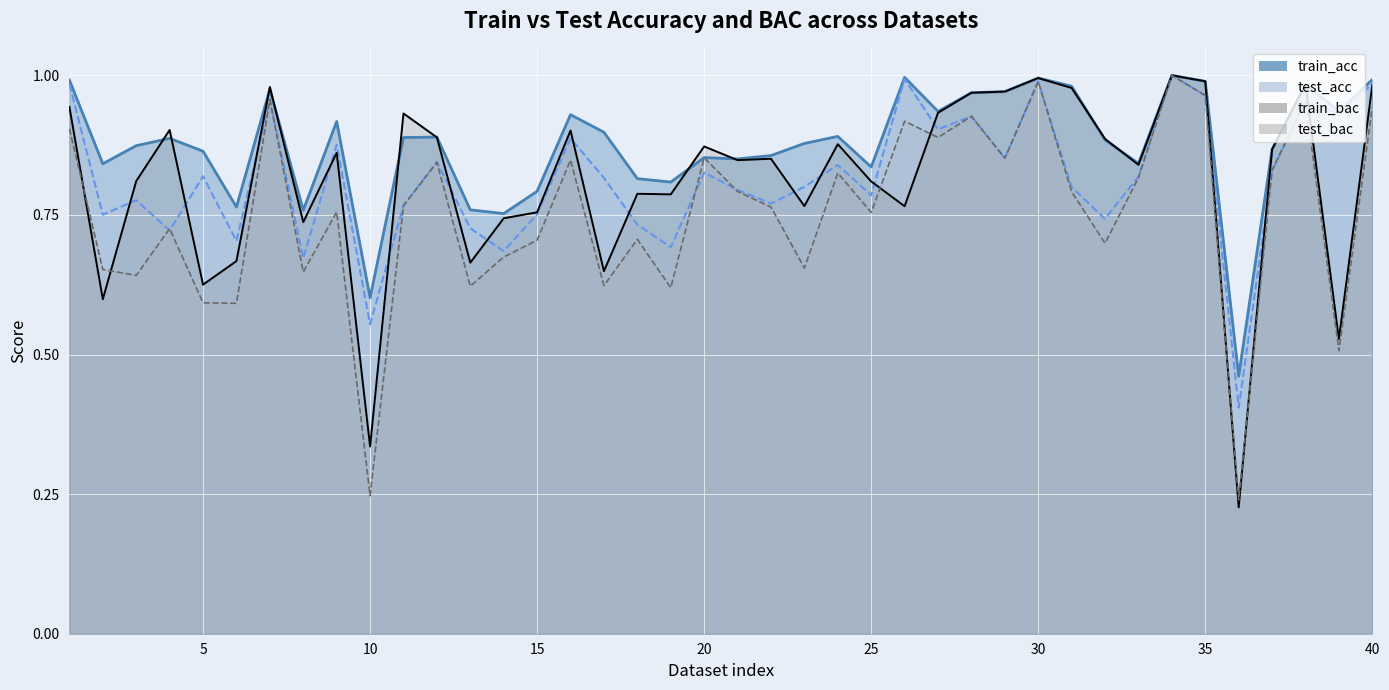

What is the smallest value displayed?

0.2